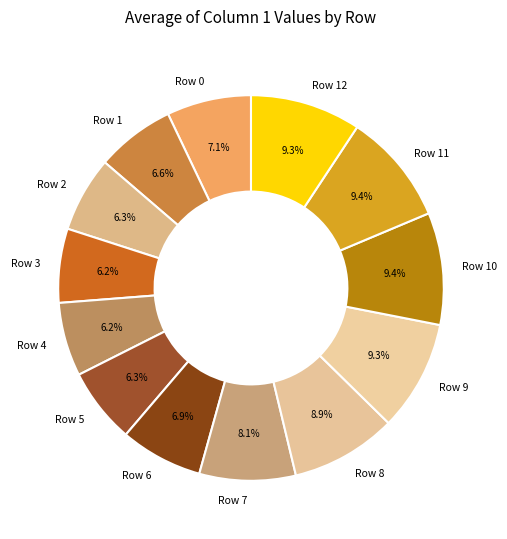

Is the sum of Row 2 and Row 9 greater than half?

No